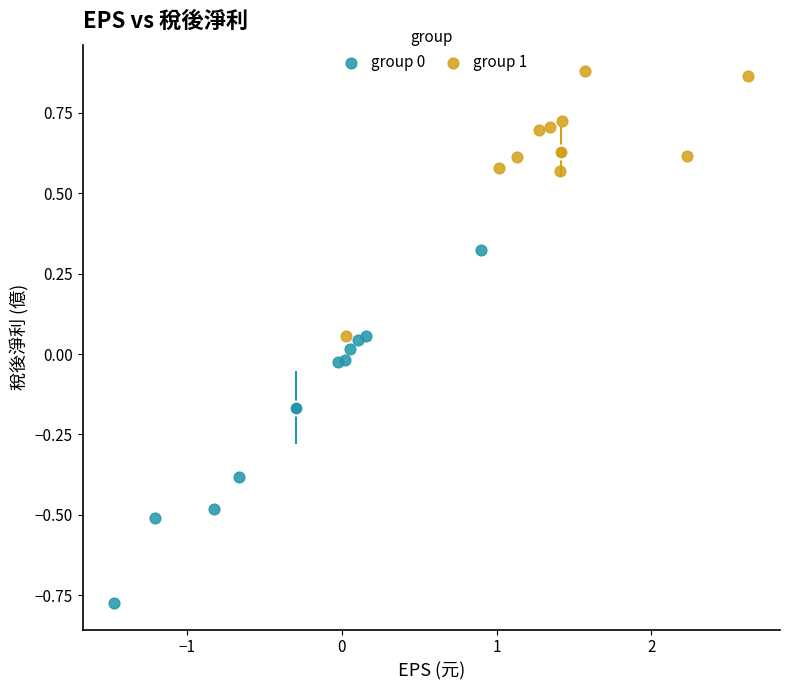

Which series contains the highest Y value?

group 1